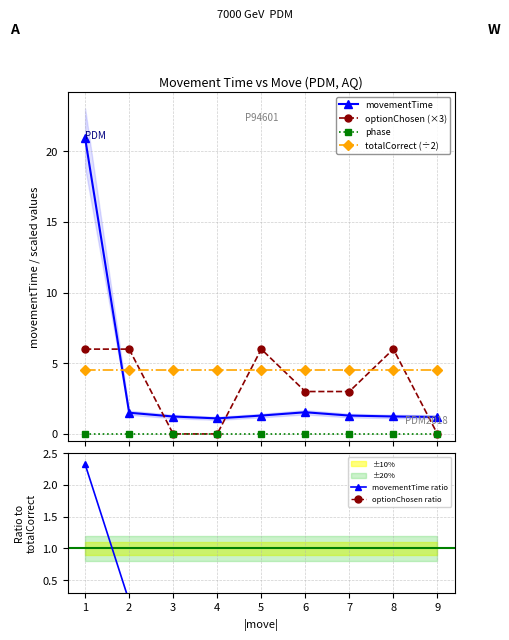

What is the sum of all optionChosen ratio values?

1.1